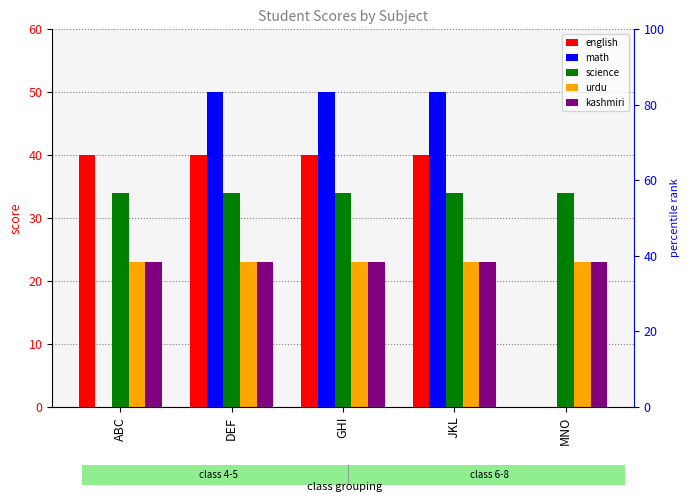

What is the label of the 5th bar from the left?

MNO